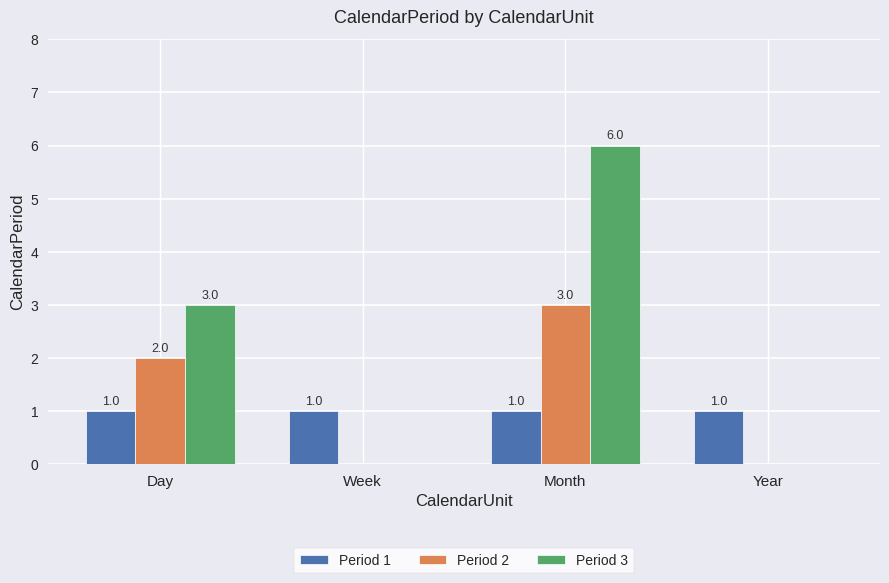

Which series has the largest total across all categories?

Period 3